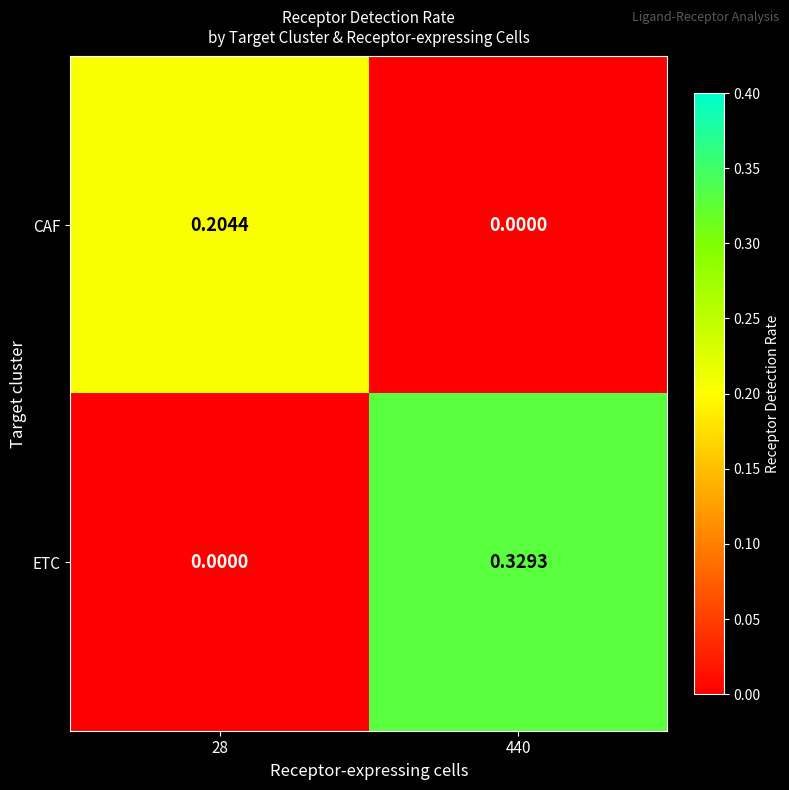

List the series in order of their overall mean, highest first.

ETC, CAF